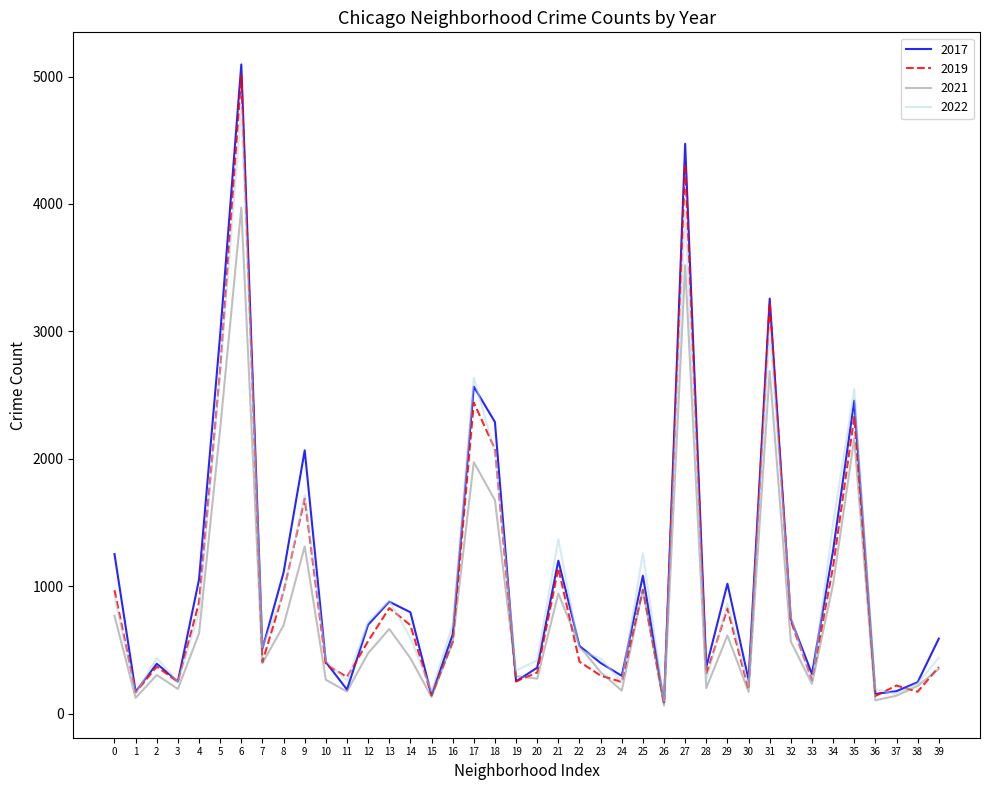

The value of 2019 at 17 is 2441. True or false?

True